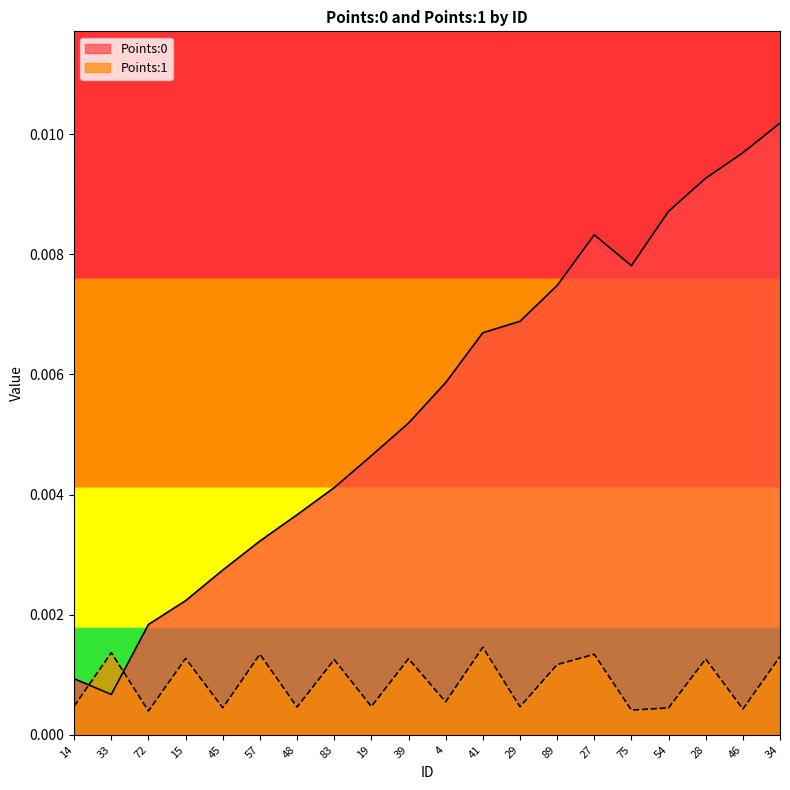

What are all the series names shown in the legend?

Points:0, Points:1